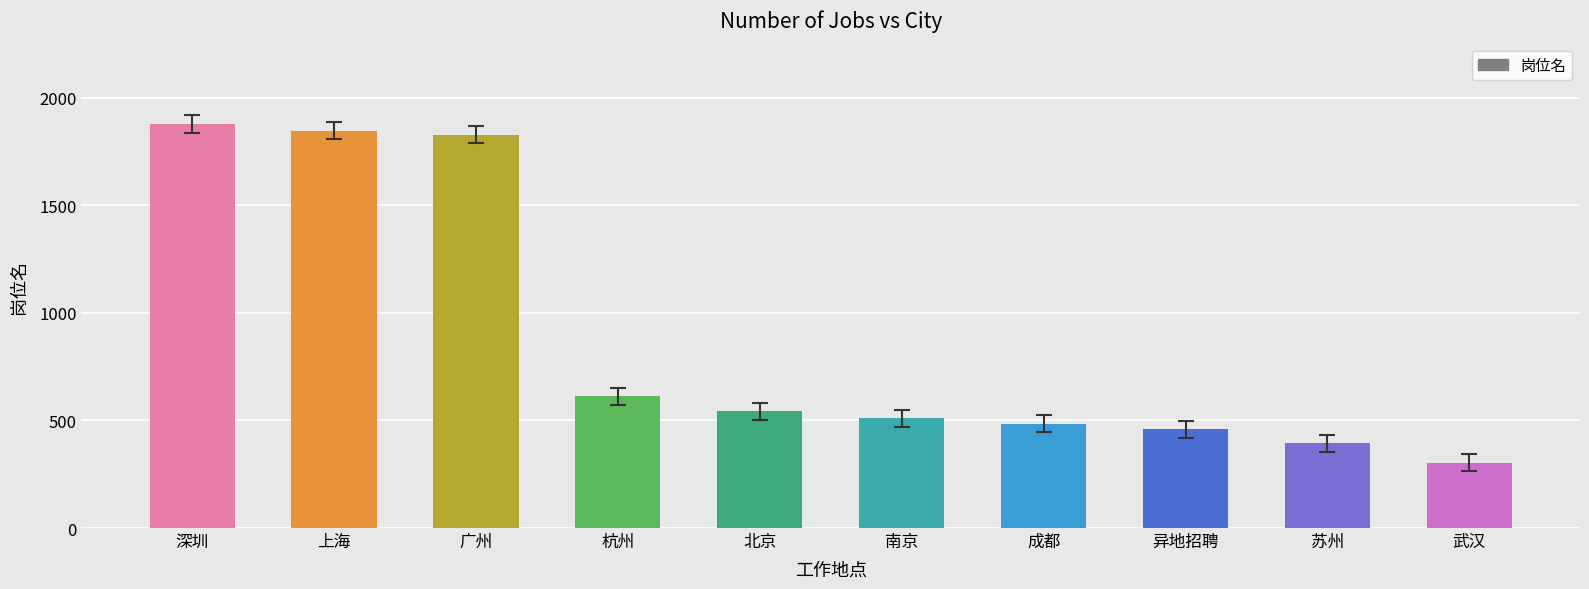

What is the change in value from 上海 to 武汉?

-1543